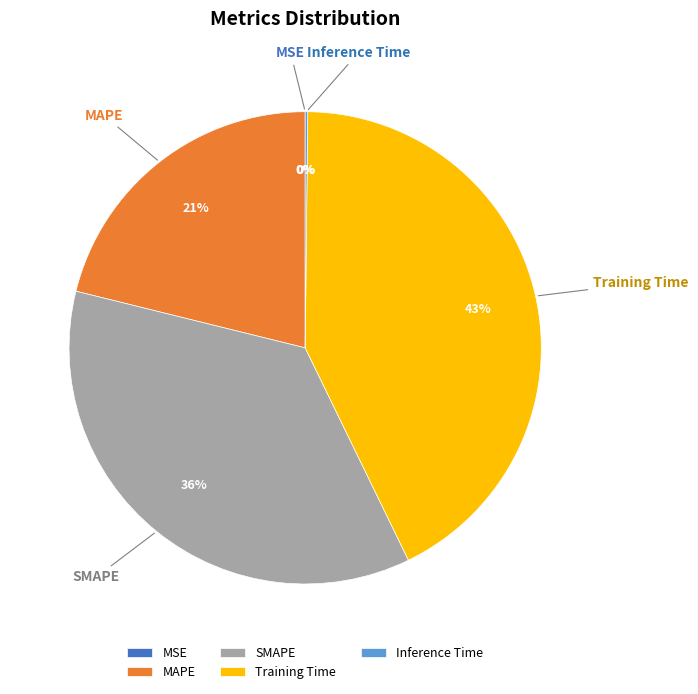

Which slice is the largest?

Training Time